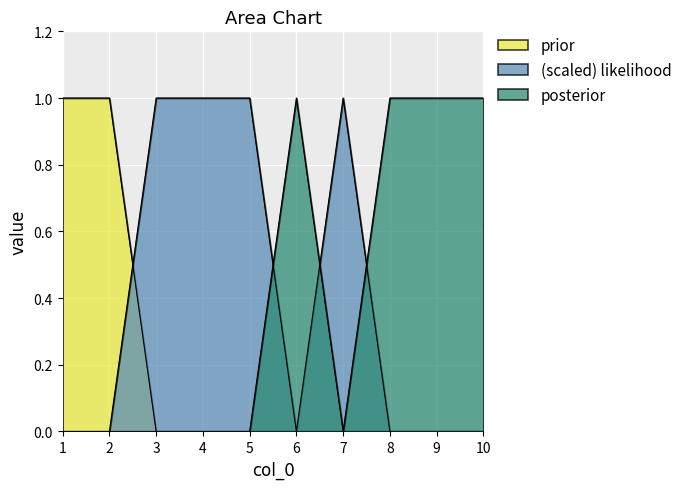

In (scaled) likelihood, how many points are higher than both neighbors (excluding endpoints)?

1